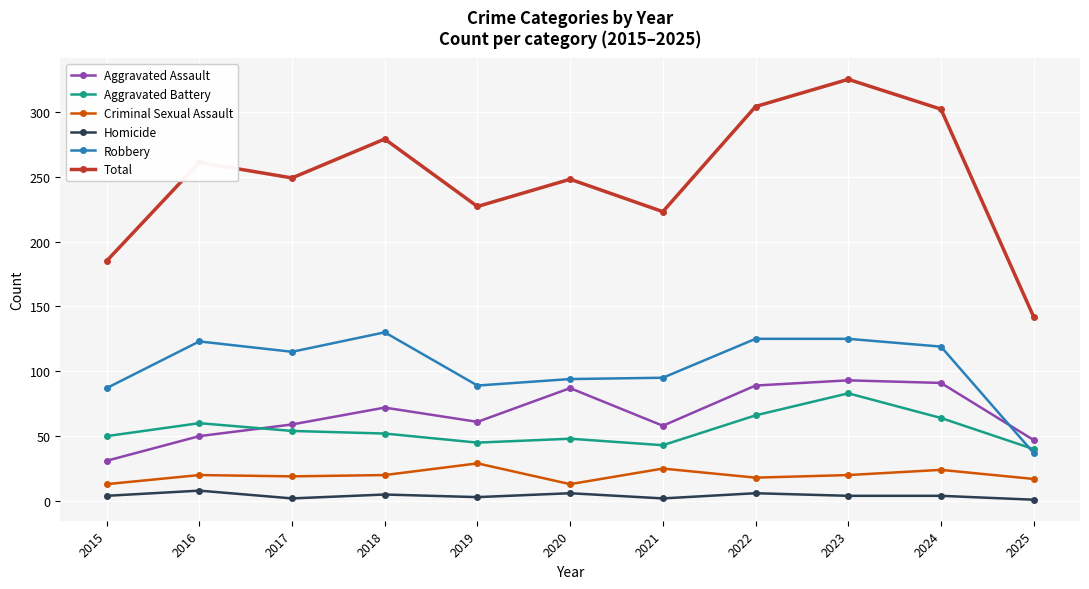

Does the chart display data point markers on the line(s)?

Yes